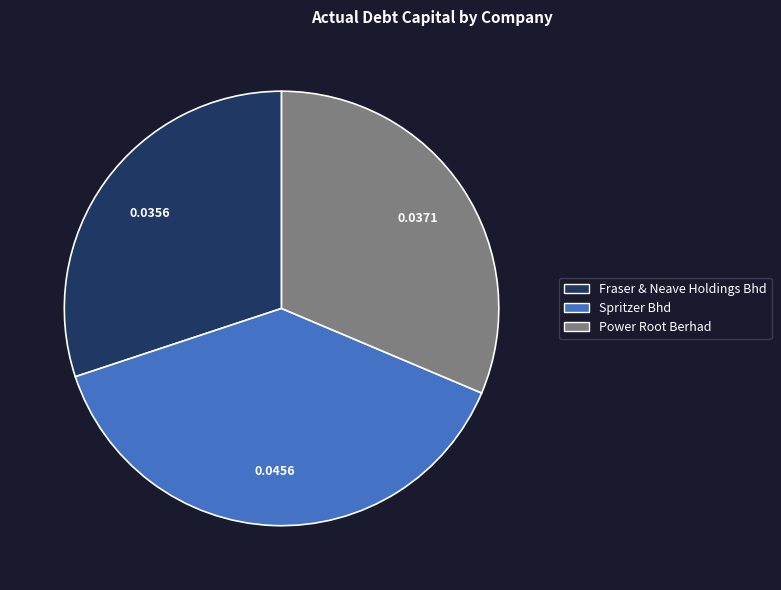

Does any single category account for the majority?

No